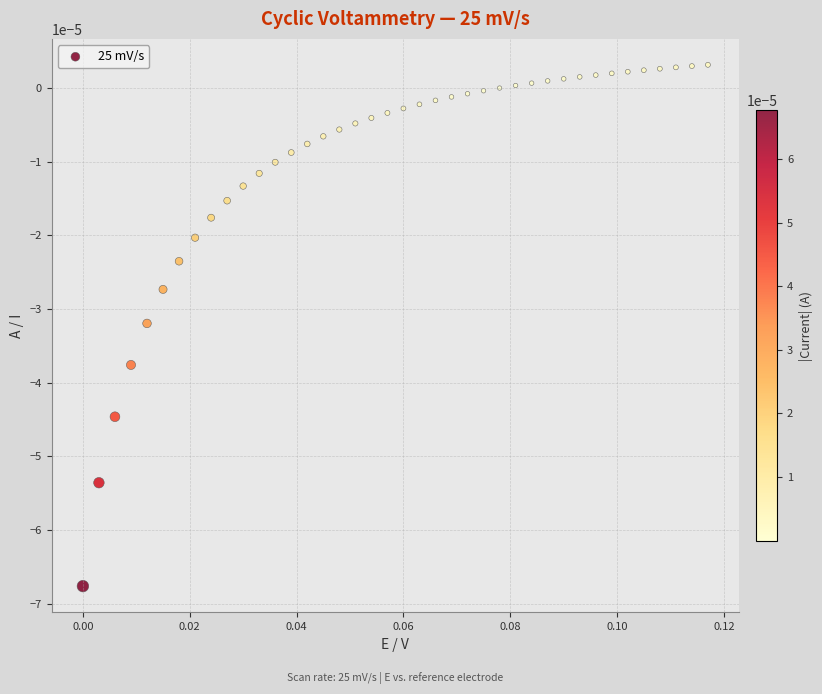

How many points are shown in the scatter plot?

40